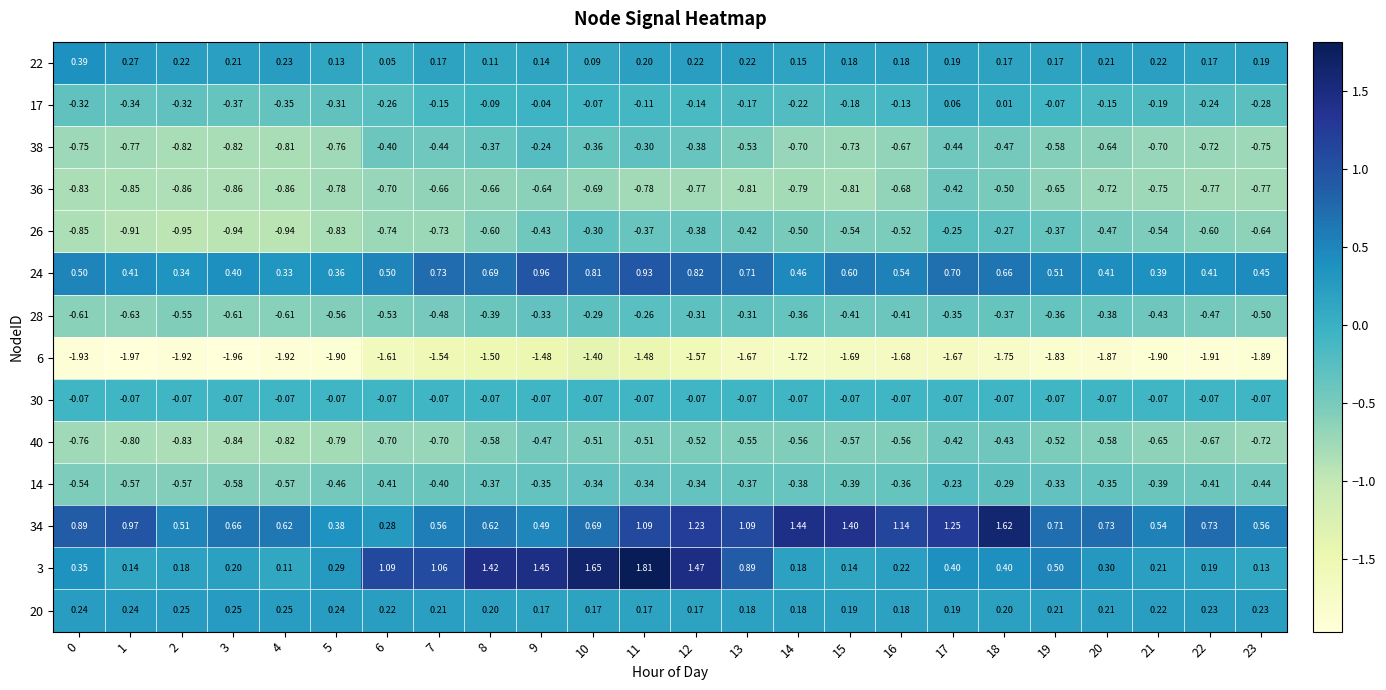

Reading left to right, what are all the values shown in this chart?

22: 0=0.4	1=0.3	2=0.2	3=0.2	4=0.2	5=0.1	6=0.1	7=0.2	8=0.1	9=0.1	10=0.1	11=0.2	12=0.2	13=0.2	14=0.1	15=0.2	16=0.2	17=0.2	18=0.2	19=0.2	20=0.2	21=0.2	22=0.2	23=0.2
17: 0=-0.3	1=-0.3	2=-0.3	3=-0.4	4=-0.3	5=-0.3	6=-0.3	7=-0.1	8=-0.1	9=-0.0	10=-0.1	11=-0.1	12=-0.1	13=-0.2	14=-0.2	15=-0.2	16=-0.1	17=0.1	18=0.0	19=-0.1	20=-0.1	21=-0.2	22=-0.2	23=-0.3
38: 0=-0.8	1=-0.8	2=-0.8	3=-0.8	4=-0.8	5=-0.8	6=-0.4	7=-0.4	8=-0.4	9=-0.2	10=-0.4	11=-0.3	12=-0.4	13=-0.5	14=-0.7	15=-0.7	16=-0.7	17=-0.4	18=-0.5	19=-0.6	20=-0.6	21=-0.7	22=-0.7	23=-0.8
36: 0=-0.8	1=-0.8	2=-0.9	3=-0.9	4=-0.9	5=-0.8	6=-0.7	7=-0.7	8=-0.7	9=-0.6	10=-0.7	11=-0.8	12=-0.8	13=-0.8	14=-0.8	15=-0.8	16=-0.7	17=-0.4	18=-0.5	19=-0.7	20=-0.7	21=-0.8	22=-0.8	23=-0.8
26: 0=-0.8	1=-0.9	2=-0.9	3=-0.9	4=-0.9	5=-0.8	6=-0.7	7=-0.7	8=-0.6	9=-0.4	10=-0.3	11=-0.4	12=-0.4	13=-0.4	14=-0.5	15=-0.5	16=-0.5	17=-0.2	18=-0.3	19=-0.4	20=-0.5	21=-0.5	22=-0.6	23=-0.6
24: 0=0.5	1=0.4	2=0.3	3=0.4	4=0.3	5=0.4	6=0.5	7=0.7	8=0.7	9=1.0	10=0.8	11=0.9	12=0.8	13=0.7	14=0.5	15=0.6	16=0.5	17=0.7	18=0.7	19=0.5	20=0.4	21=0.4	22=0.4	23=0.5
28: 0=-0.6	1=-0.6	2=-0.6	3=-0.6	4=-0.6	5=-0.6	6=-0.5	7=-0.5	8=-0.4	9=-0.3	10=-0.3	11=-0.3	12=-0.3	13=-0.3	14=-0.4	15=-0.4	16=-0.4	17=-0.3	18=-0.4	19=-0.4	20=-0.4	21=-0.4	22=-0.5	23=-0.5
6: 0=-1.9	1=-2.0	2=-1.9	3=-2.0	4=-1.9	5=-1.9	6=-1.6	7=-1.5	8=-1.5	9=-1.5	10=-1.4	11=-1.5	12=-1.6	13=-1.7	14=-1.7	15=-1.7	16=-1.7	17=-1.7	18=-1.8	19=-1.8	20=-1.9	21=-1.9	22=-1.9	23=-1.9
30: 0=-0.1	1=-0.1	2=-0.1	3=-0.1	4=-0.1	5=-0.1	6=-0.1	7=-0.1	8=-0.1	9=-0.1	10=-0.1	11=-0.1	12=-0.1	13=-0.1	14=-0.1	15=-0.1	16=-0.1	17=-0.1	18=-0.1	19=-0.1	20=-0.1	21=-0.1	22=-0.1	23=-0.1
40: 0=-0.8	1=-0.8	2=-0.8	3=-0.8	4=-0.8	5=-0.8	6=-0.7	7=-0.7	8=-0.6	9=-0.5	10=-0.5	11=-0.5	12=-0.5	13=-0.6	14=-0.6	15=-0.6	16=-0.6	17=-0.4	18=-0.4	19=-0.5	20=-0.6	21=-0.7	22=-0.7	23=-0.7
14: 0=-0.5	1=-0.6	2=-0.6	3=-0.6	4=-0.6	5=-0.5	6=-0.4	7=-0.4	8=-0.4	9=-0.3	10=-0.3	11=-0.3	12=-0.3	13=-0.4	14=-0.4	15=-0.4	16=-0.4	17=-0.2	18=-0.3	19=-0.3	20=-0.3	21=-0.4	22=-0.4	23=-0.4
34: 0=0.9	1=1.0	2=0.5	3=0.7	4=0.6	5=0.4	6=0.3	7=0.6	8=0.6	9=0.5	10=0.7	11=1.1	12=1.2	13=1.1	14=1.4	15=1.4	16=1.1	17=1.2	18=1.6	19=0.7	20=0.7	21=0.5	22=0.7	23=0.6
3: 0=0.3	1=0.1	2=0.2	3=0.2	4=0.1	5=0.3	6=1.1	7=1.1	8=1.4	9=1.4	10=1.6	11=1.8	12=1.5	13=0.9	14=0.2	15=0.1	16=0.2	17=0.4	18=0.4	19=0.5	20=0.3	21=0.2	22=0.2	23=0.1
20: 0=0.2	1=0.2	2=0.2	3=0.2	4=0.2	5=0.2	6=0.2	7=0.2	8=0.2	9=0.2	10=0.2	11=0.2	12=0.2	13=0.2	14=0.2	15=0.2	16=0.2	17=0.2	18=0.2	19=0.2	20=0.2	21=0.2	22=0.2	23=0.2